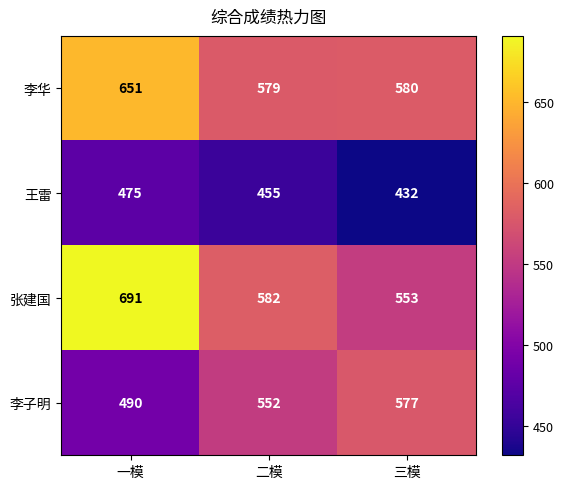

What is the average value of the 李华 series?

603